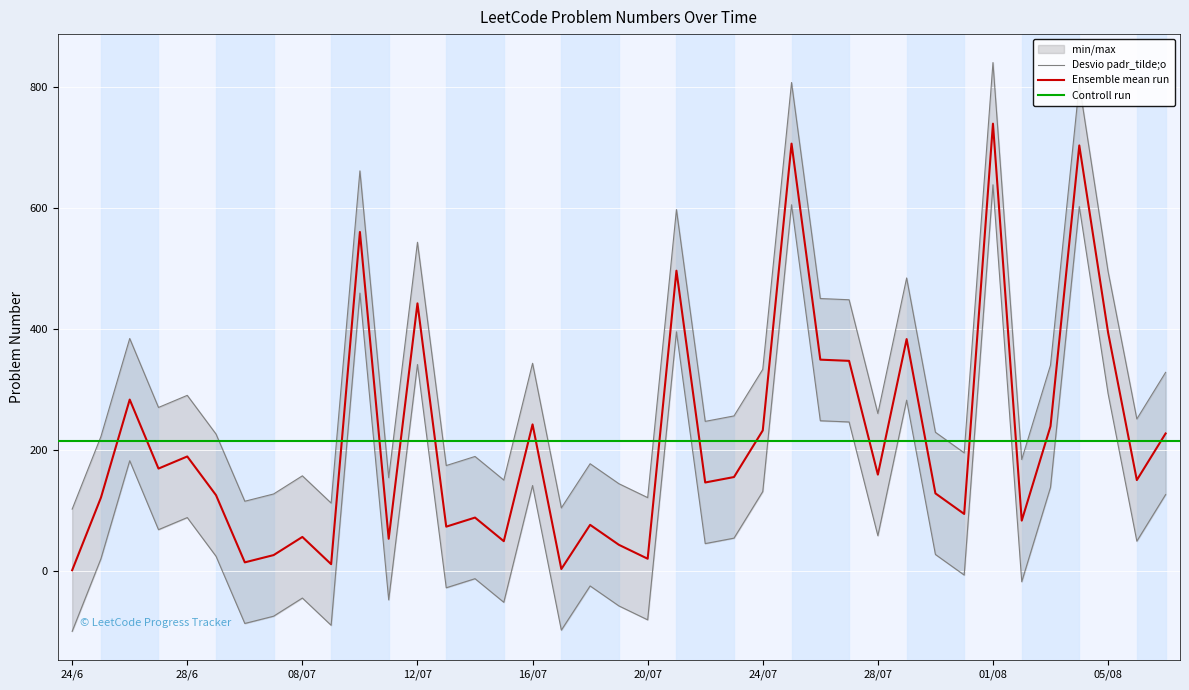

Which label corresponds to the largest value in the chart?

01/08